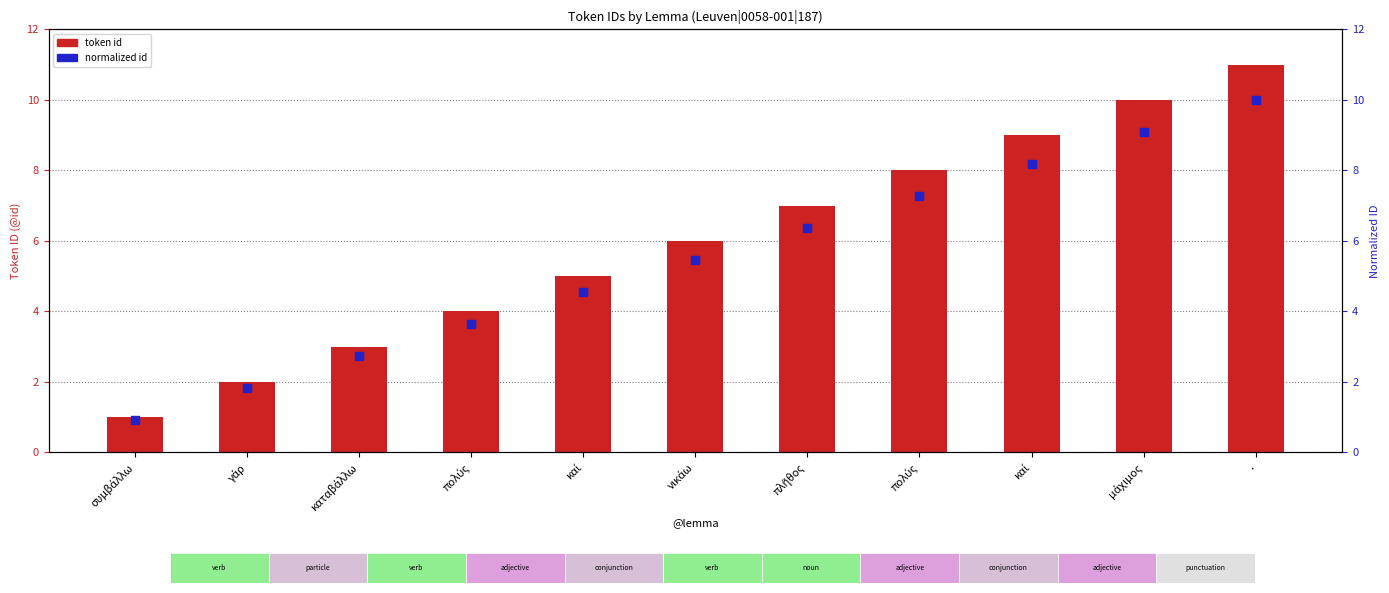

At how many categories does at least one series exceed 3?

8